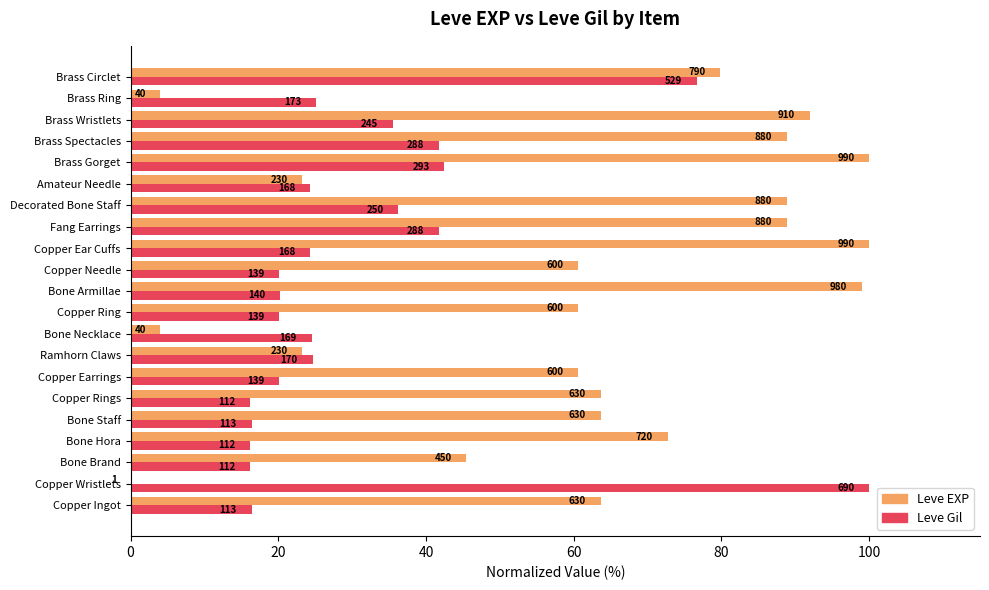

What are all the series names shown in the legend?

Leve EXP, Leve Gil